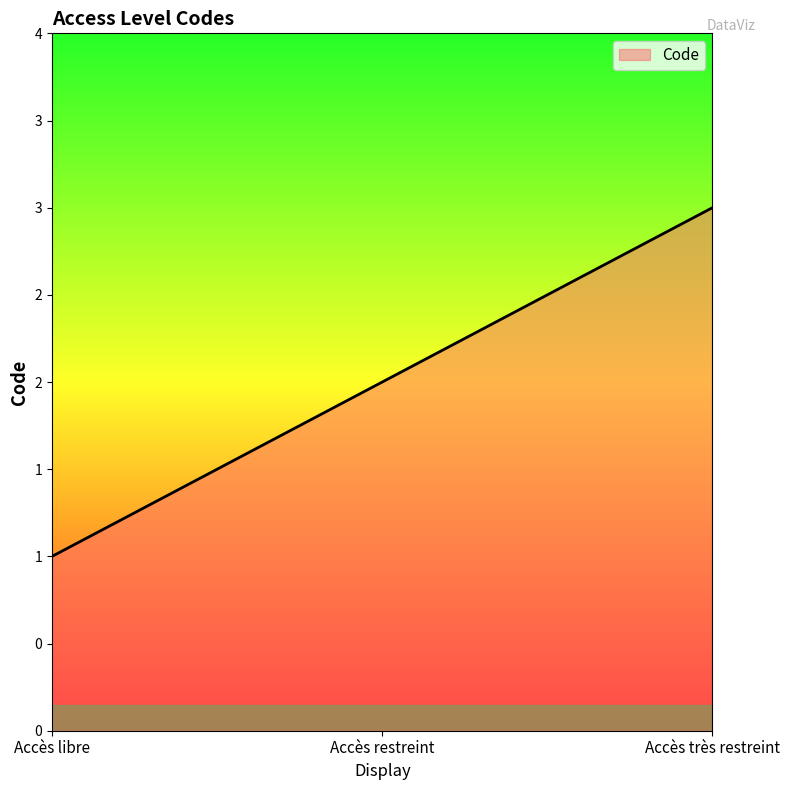

Does the chart display data point markers on the line(s)?

No